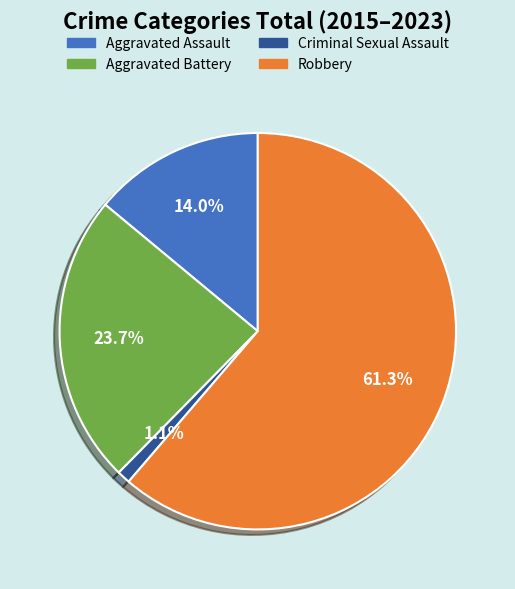

Does any single category account for the majority?

Yes